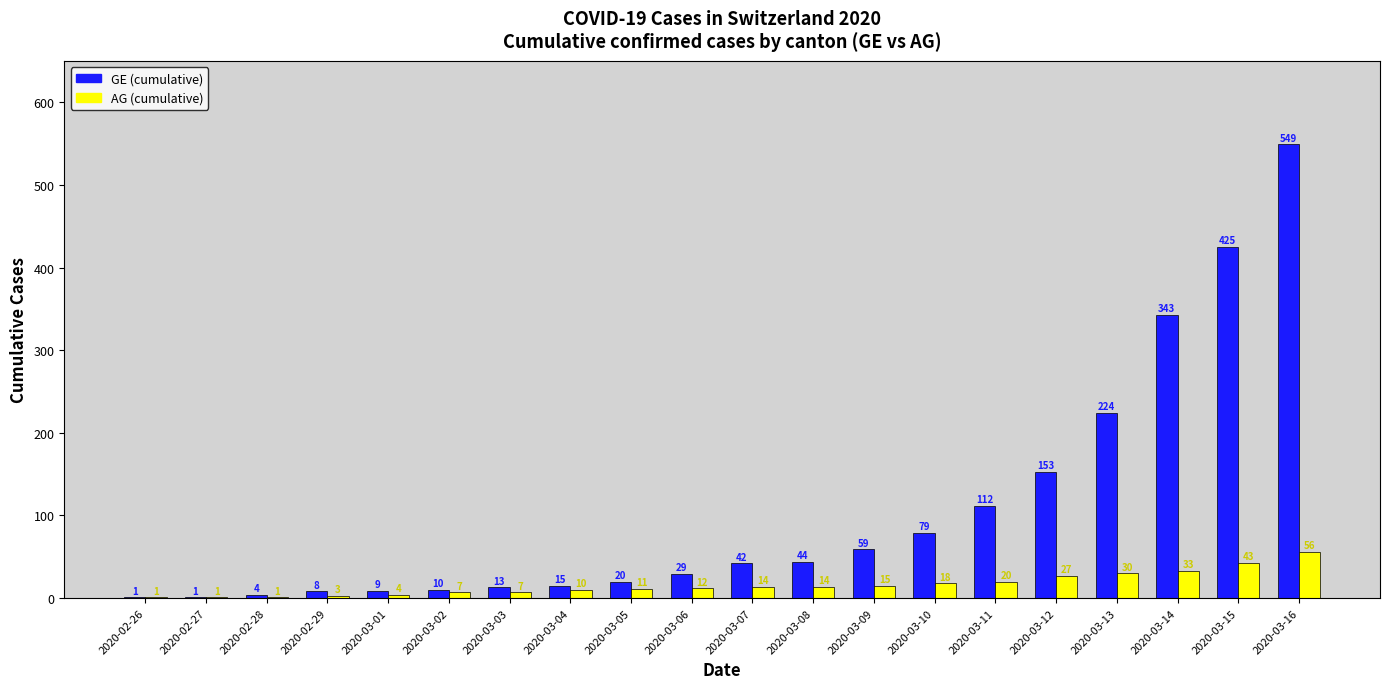

What is the sum of the AG (cumulative) values at 2020-03-11 and 2020-03-09?

35